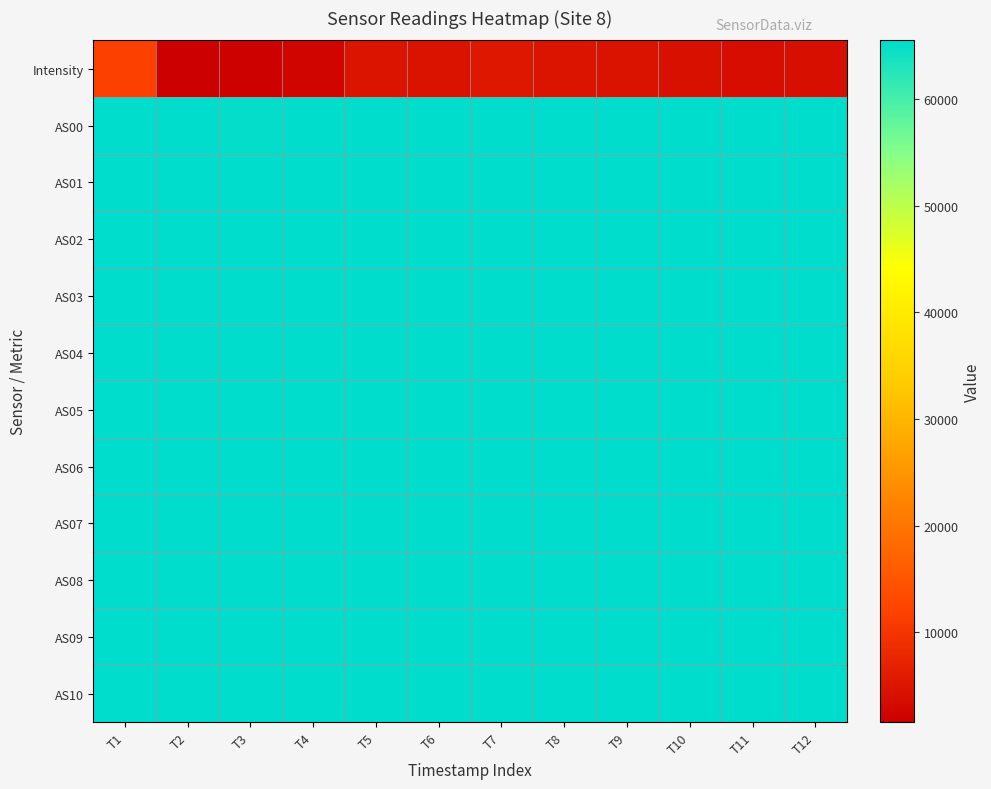

What is the minimum value shown in the chart?

1532.0